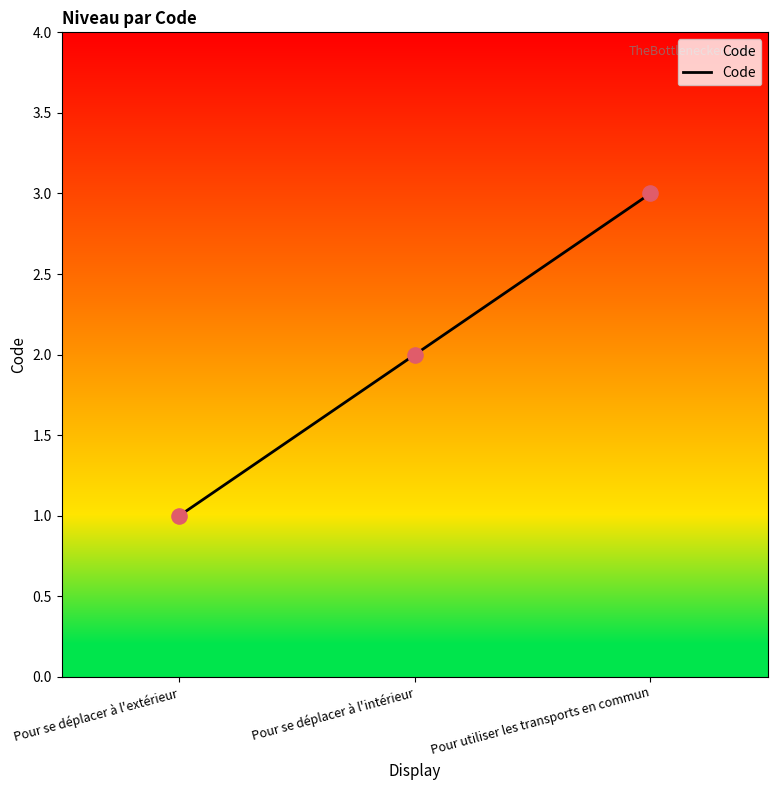

Approximately how many times larger is the value at Pour utiliser les transports en commun compared to Pour se déplacer à l'intérieur?

1.5